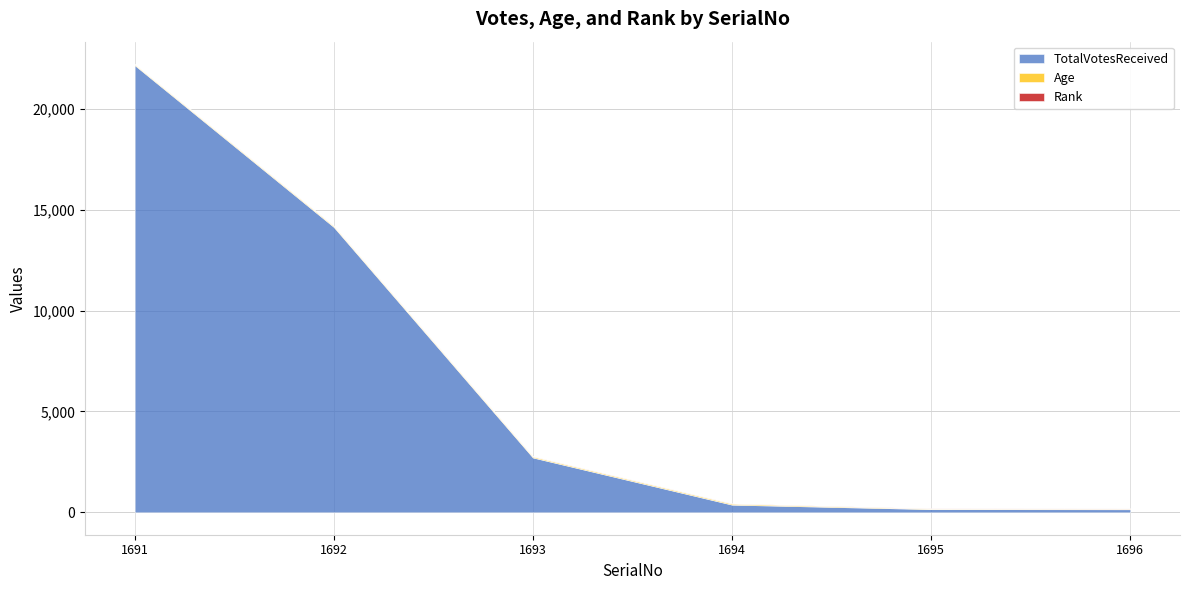

What is the difference between the maximum and second lowest values in the Age series?

24